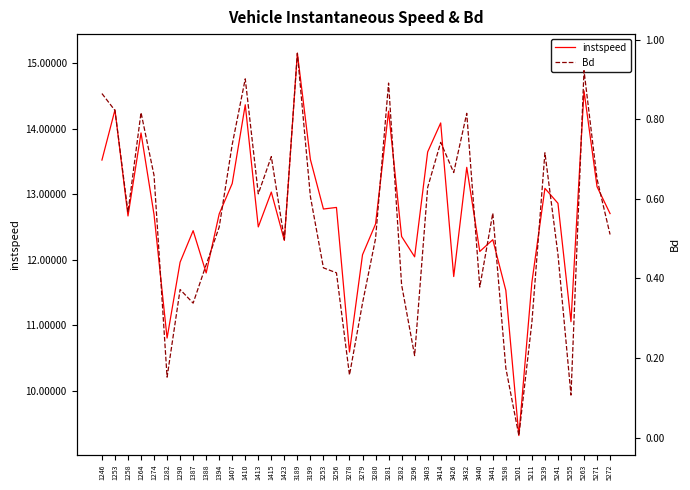

What is the approximate value of instspeed at 3441?

12.3